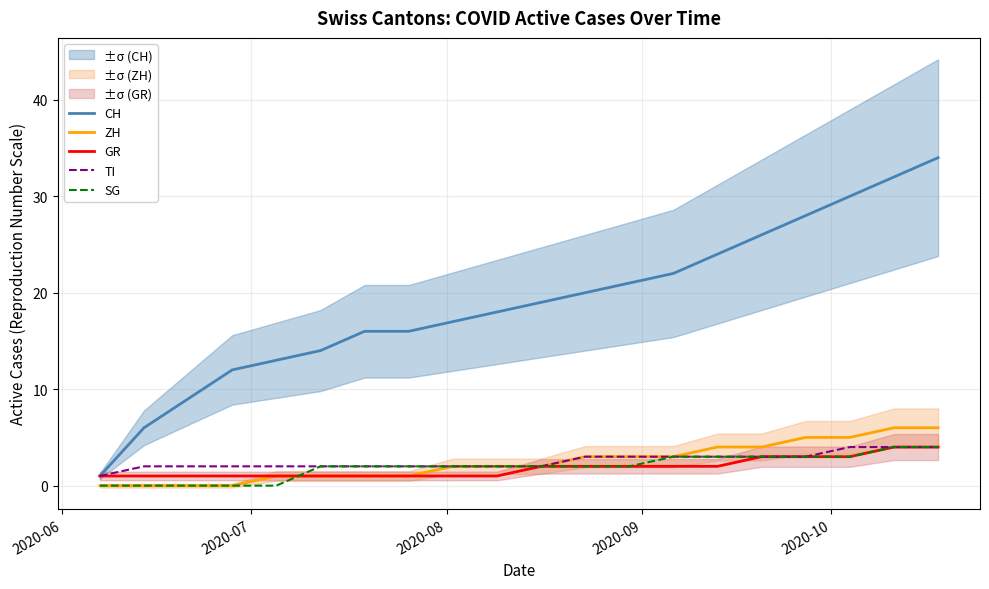

True or false: SG has more than 2 points higher than both neighbors.

False